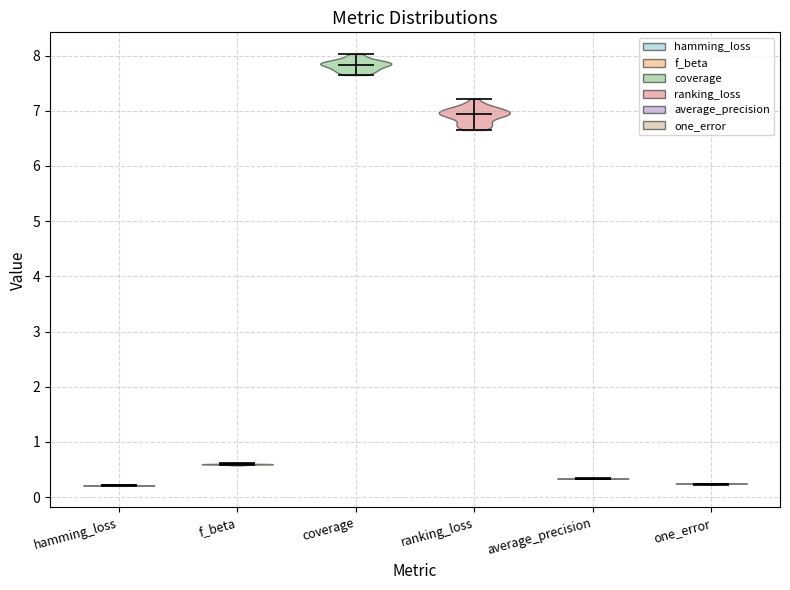

What is the lowest point the violin for ranking_loss reaches on the y-axis? The values are not printed on the chart, so give them approximately, as read against the axis.

6.7